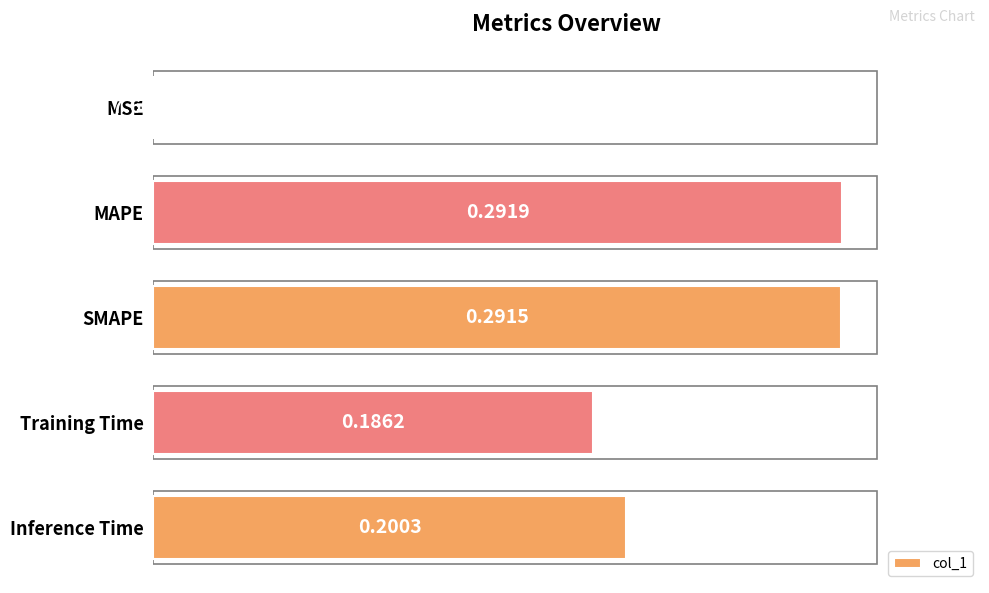

Which has a higher value, Training Time or SMAPE?

SMAPE